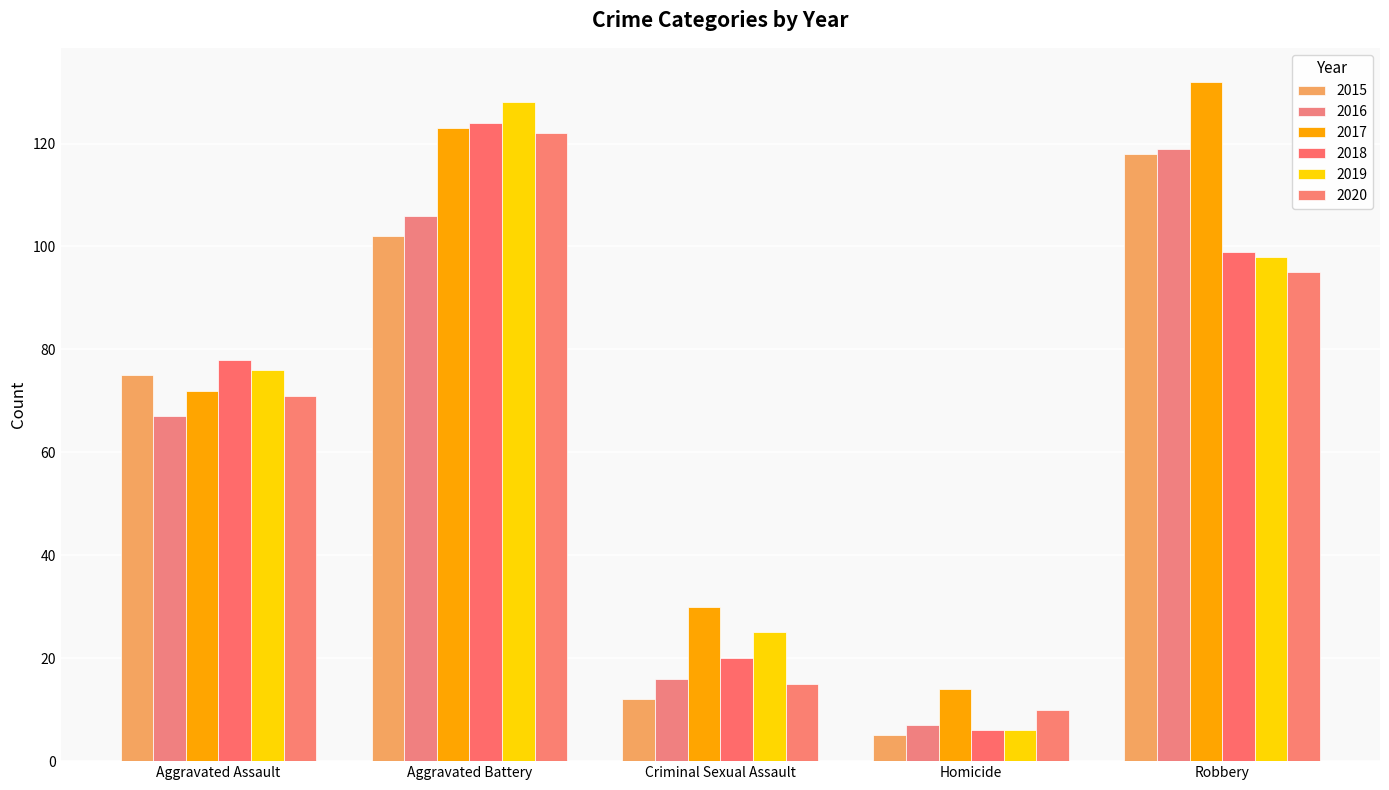

What is the sum of all 2017 values?

371